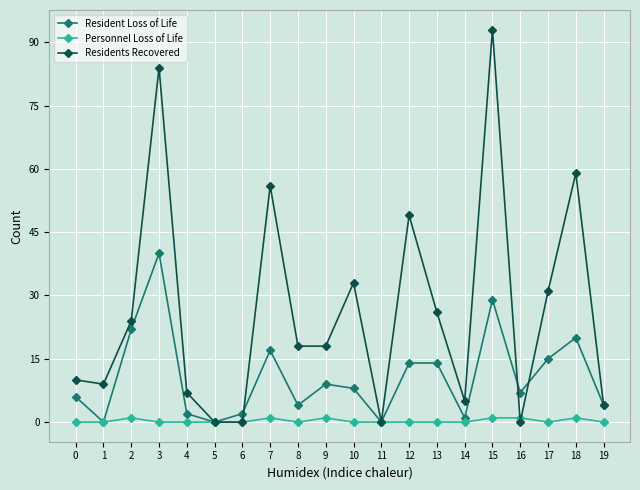

Which category has the highest value in the Residents Recovered series?

15